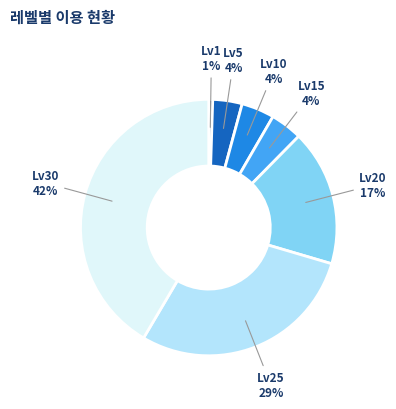

To the nearest percent, what is the combined percentage of Lv10 and Lv15?

8%